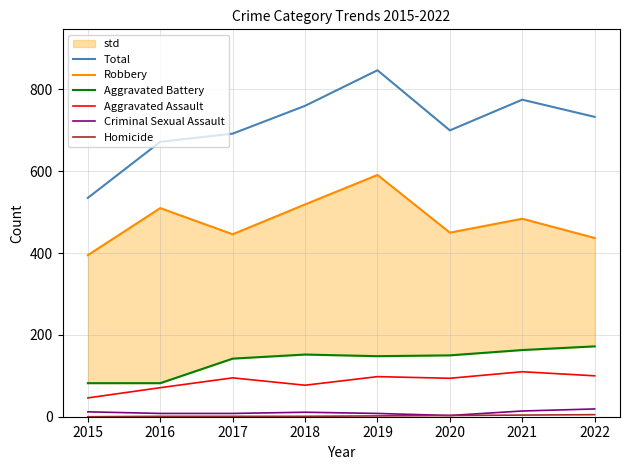

What is the difference between the maximum and minimum values in the Total series?

312